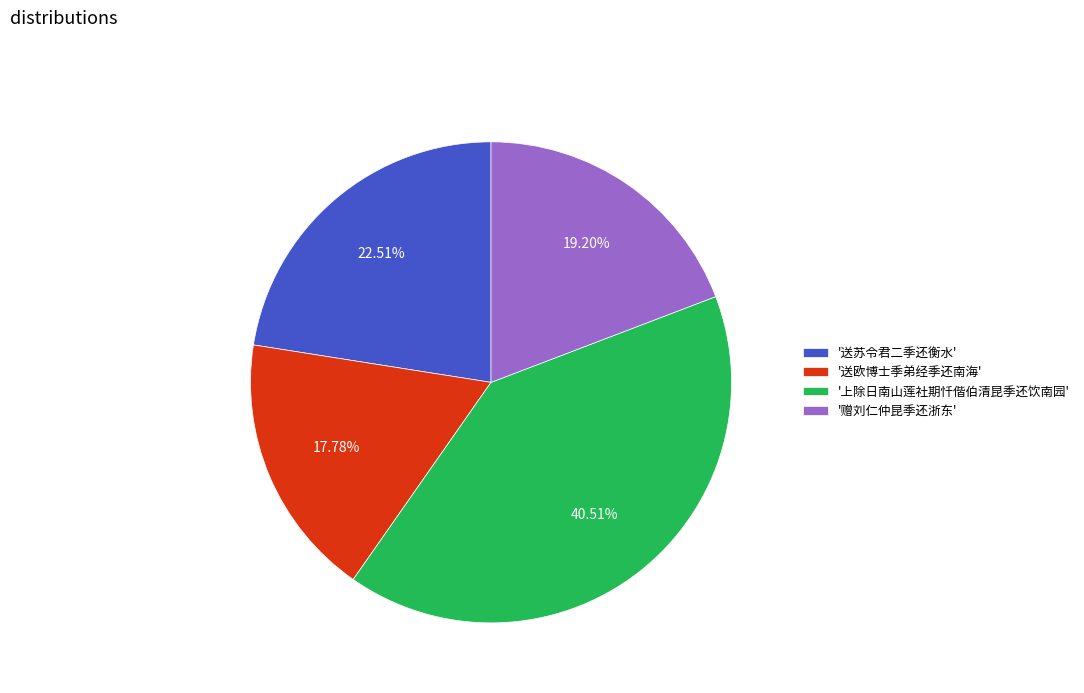

Which category has the biggest portion of the pie?

'上除日南山莲社期忏偕伯清昆季还饮南园'